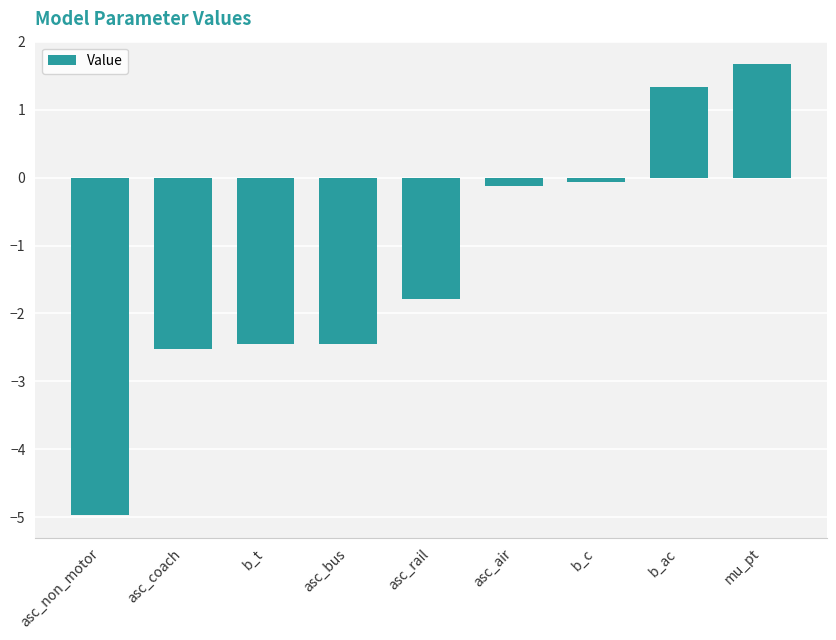

What is the approximate value at asc_rail?

-1.8